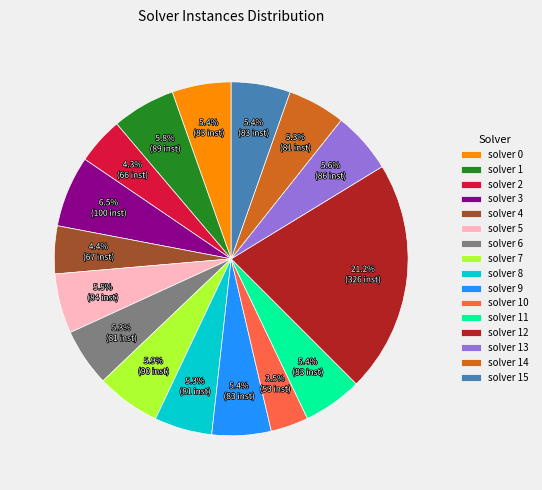

How many segments does this pie chart have?

16